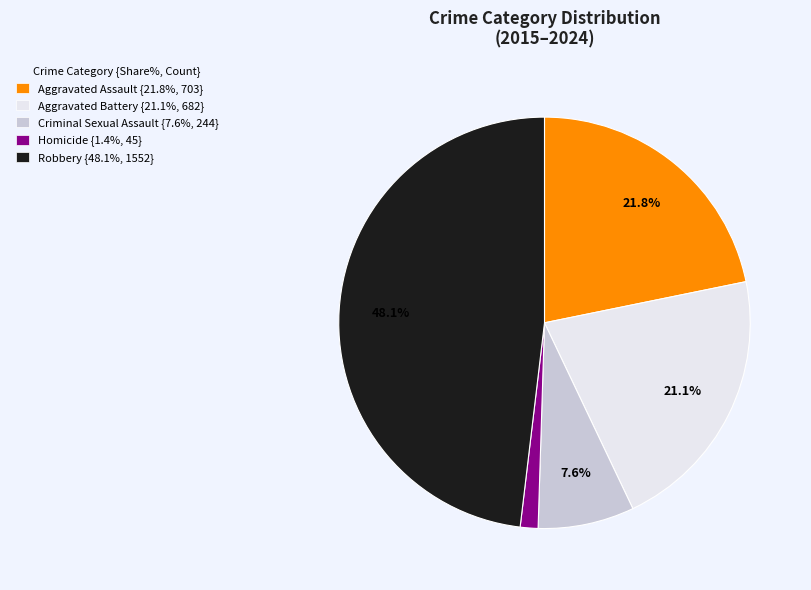

Approximately how many times larger is the value at Robbery {48.1%, 1552} compared to Aggravated Battery {21.1%, 682}?

2.3